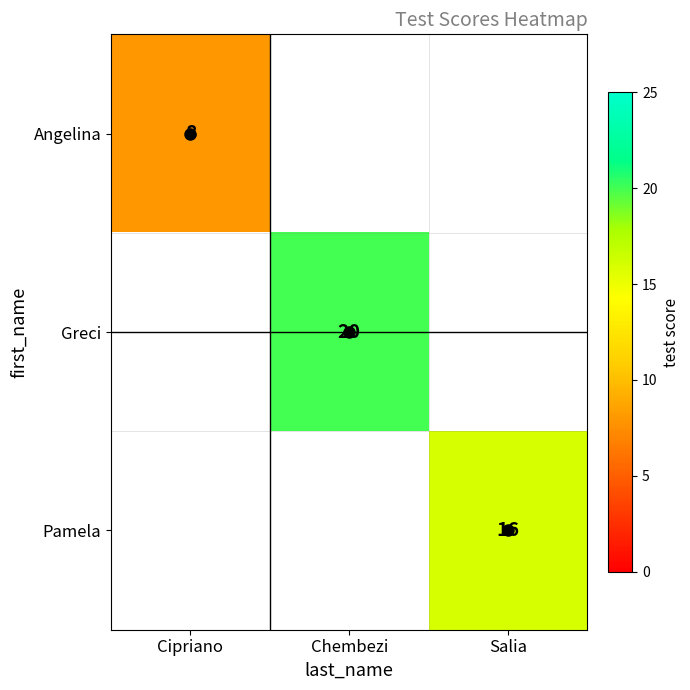

Is it true that Pamela equals 9 at Salia?

False